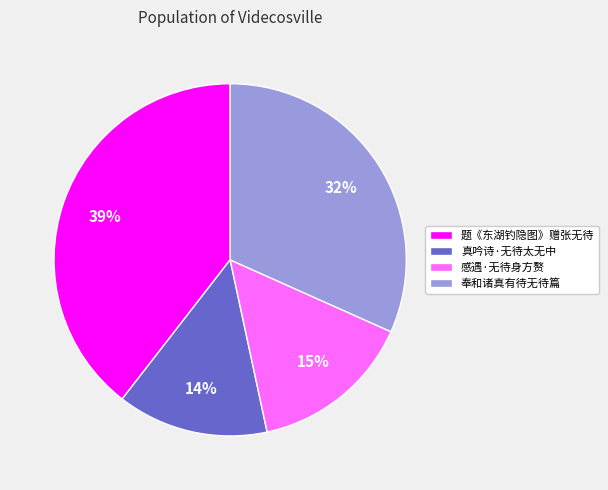

True or false: 题《东湖钓隐图》赠张无待 accounts for 39% of the total.

True